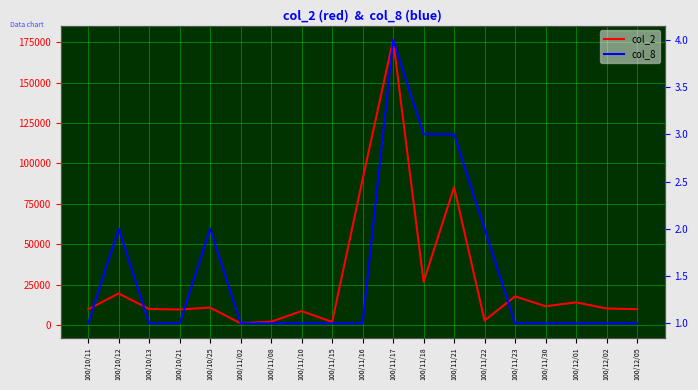

At which category is the sum across all series the highest?

100/11/17